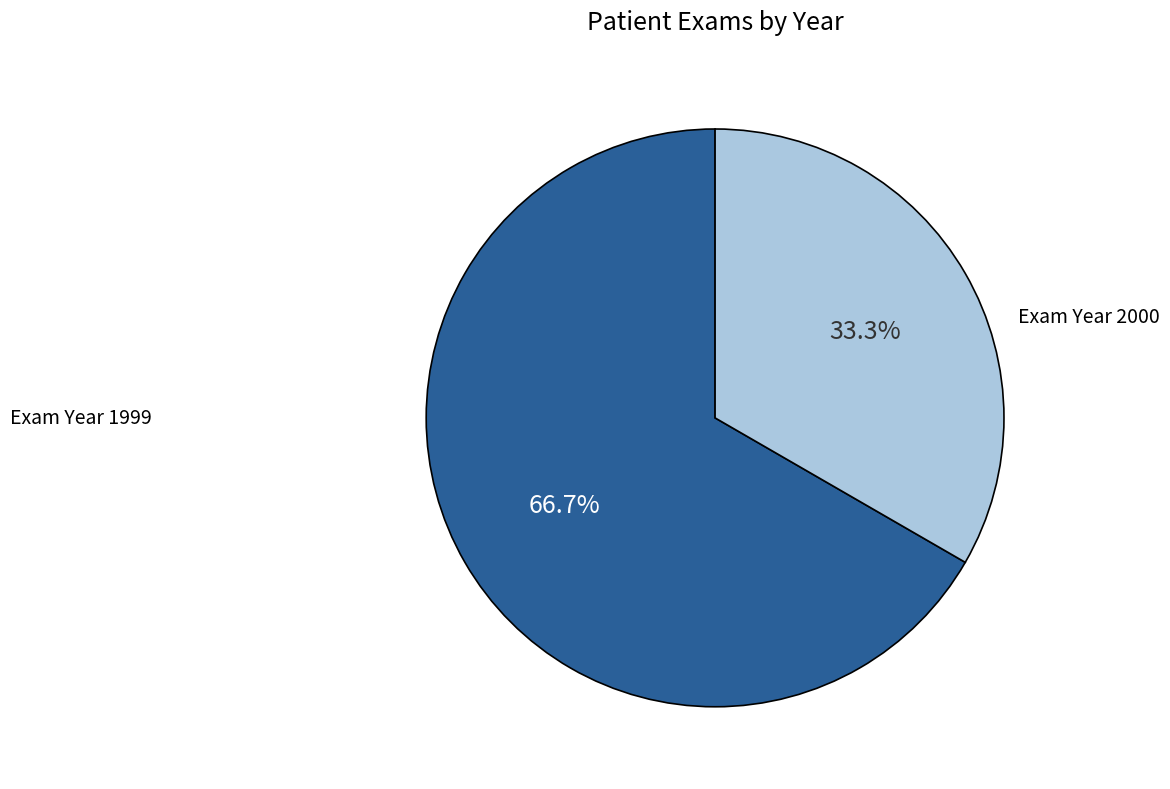

Is there a majority slice in this chart?

Yes